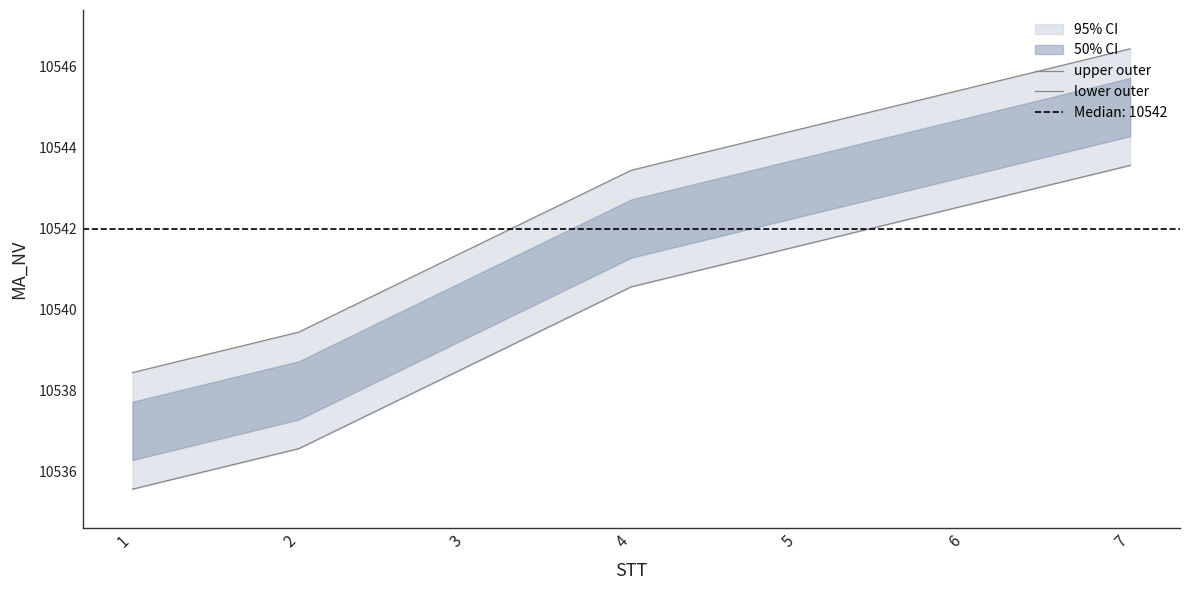

How many data points in upper outer are above 10543?

4